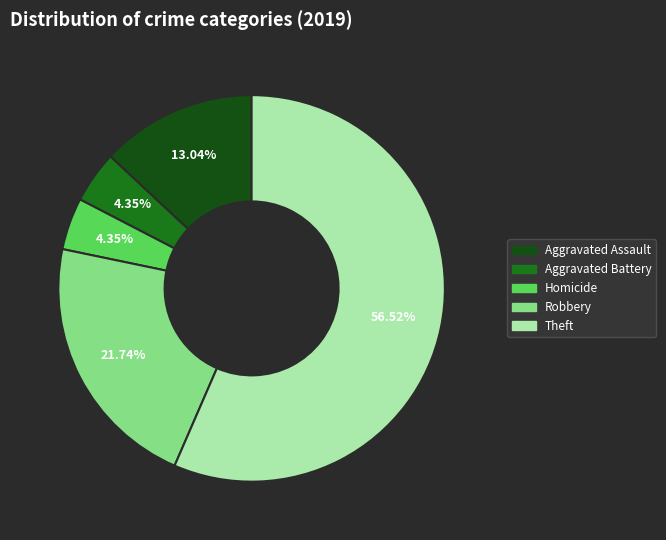

Between Homicide and Robbery, which is larger?

Robbery